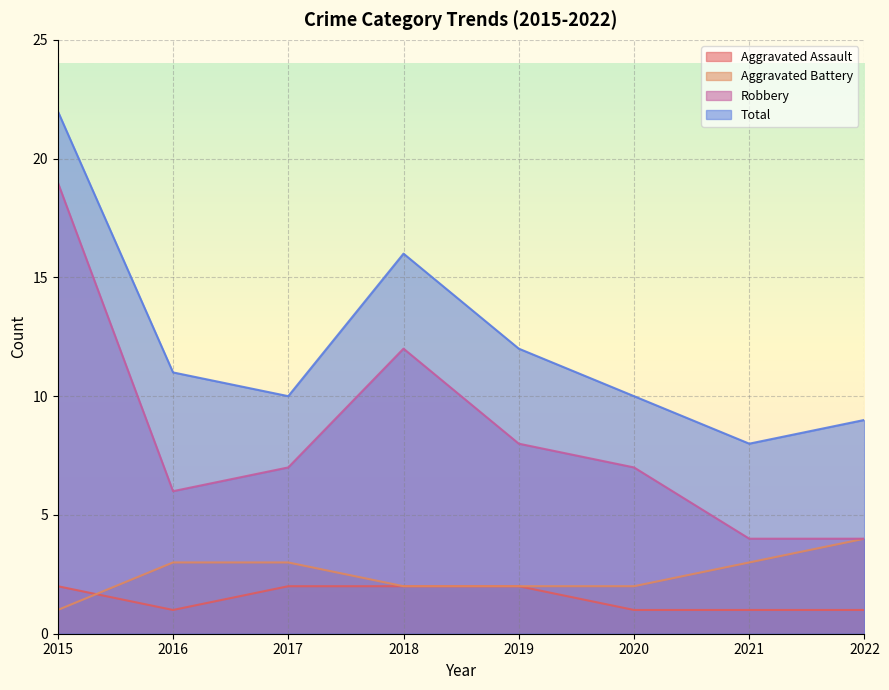

What is the sum of the Aggravated Assault values at 2022 and 2016?

2